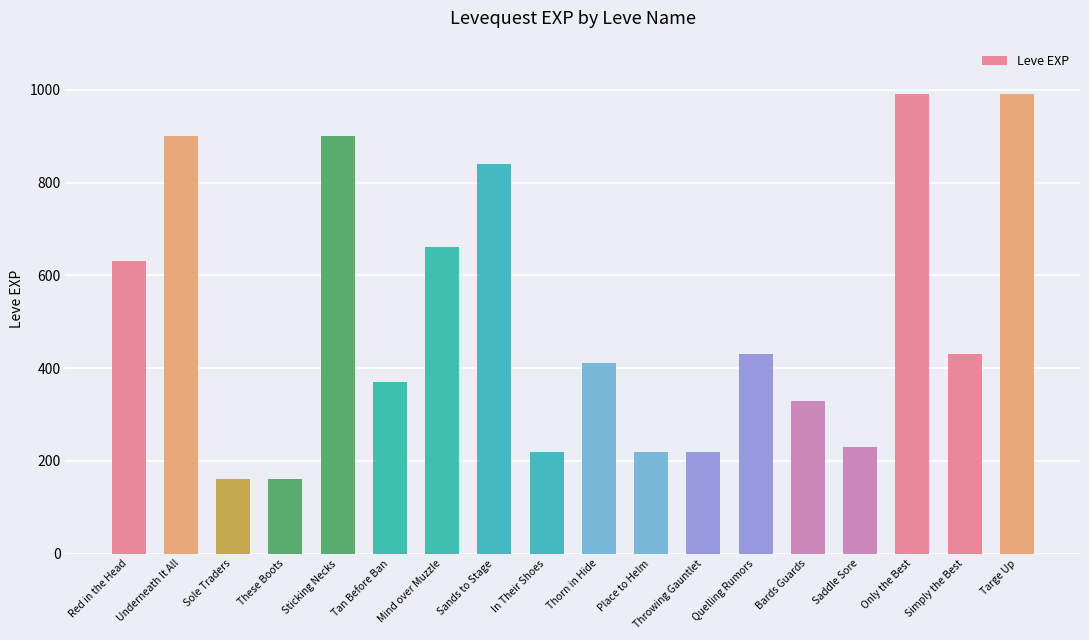

Which has a higher value, Quelling Rumors or Place to Helm?

Quelling Rumors